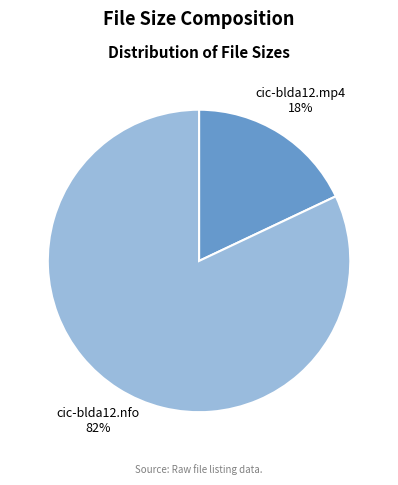

Rank the categories by value from lowest to highest.

cic-blda12.mp4, cic-blda12.nfo